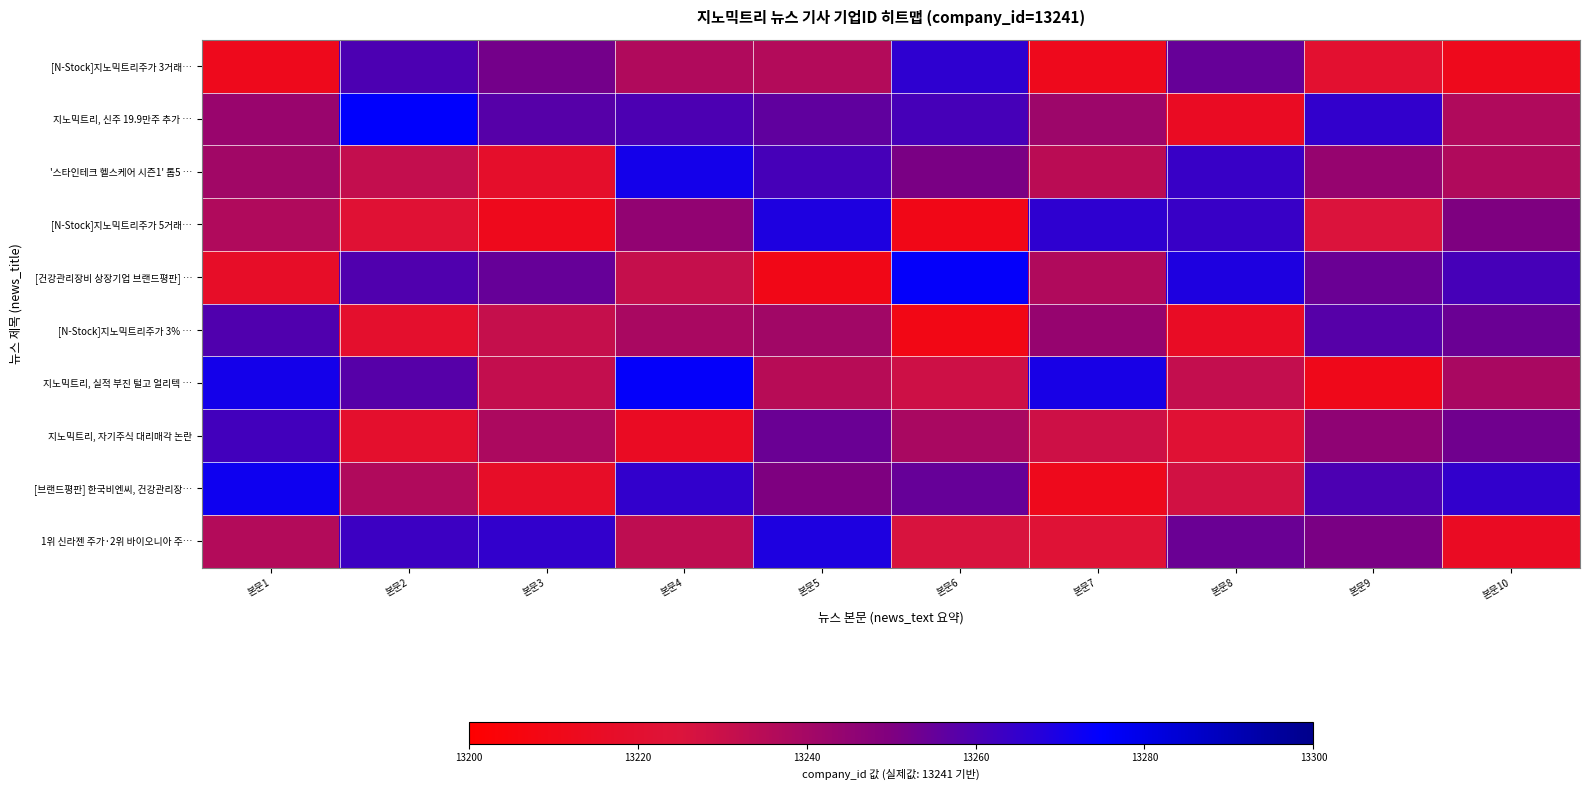

What is the total value across all series at 본문1?

132450